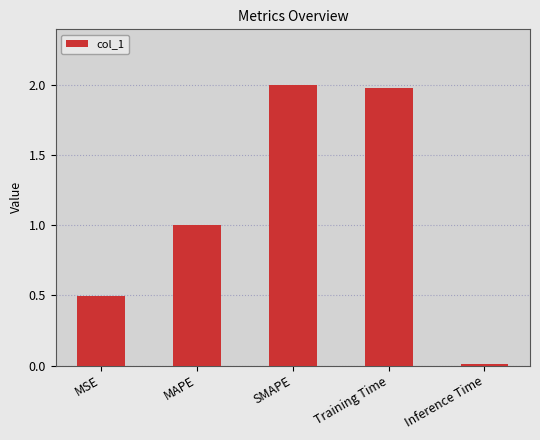

What is the label of the 1st bar from the left?

MSE